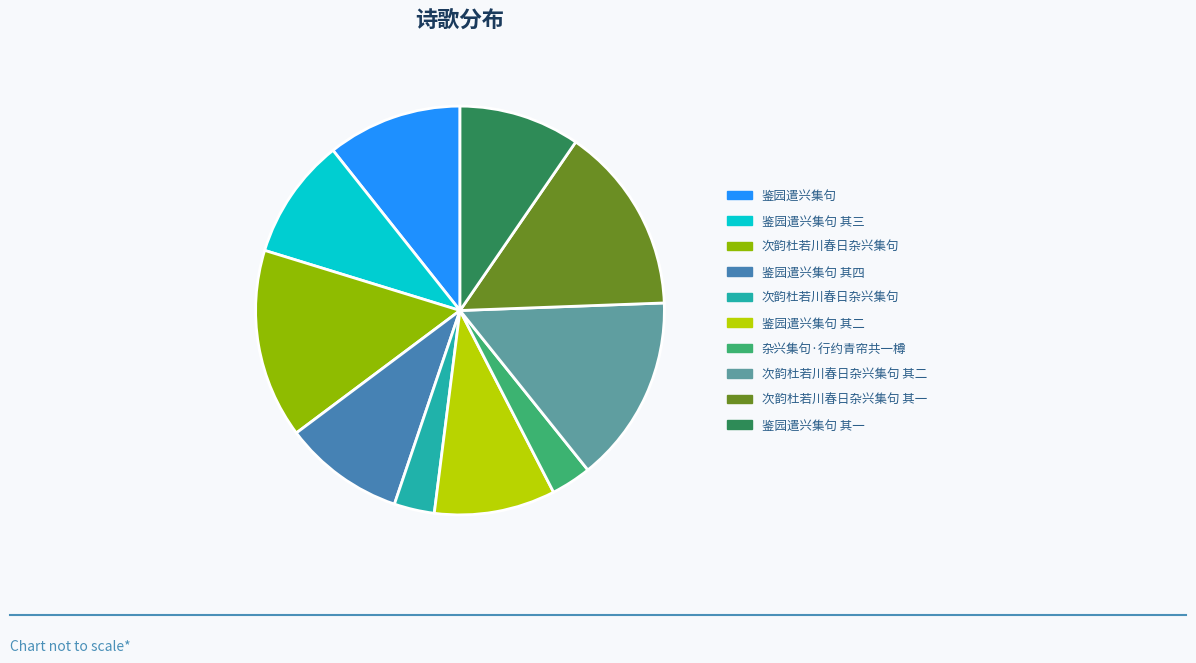

Count the number of slices in the pie.

10